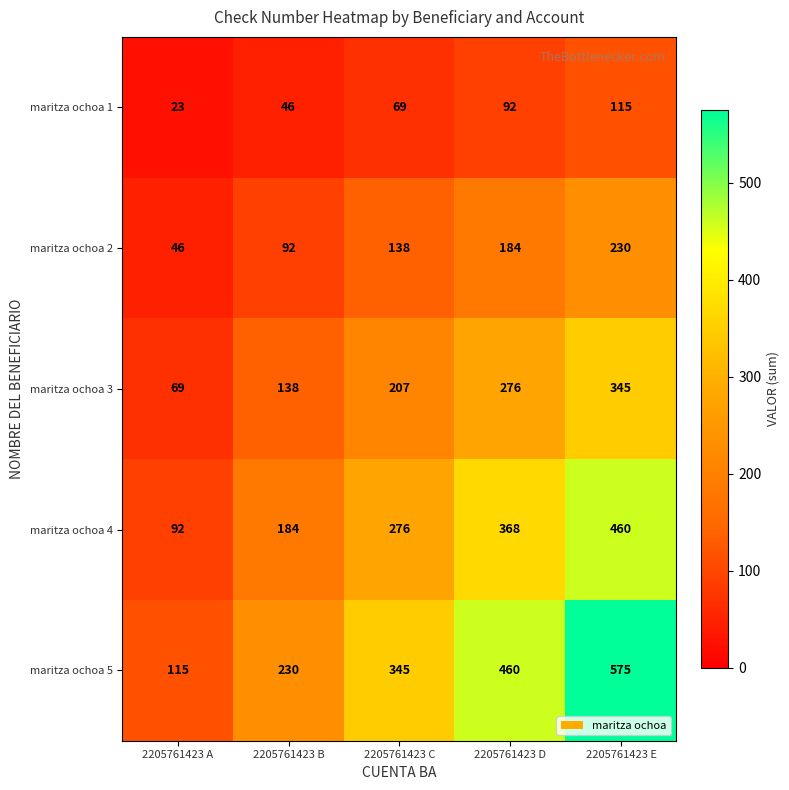

Reading left to right, what are all the values shown in this chart?

maritza ochoa 1: 2205761423 A=23	2205761423 B=46	2205761423 C=69	2205761423 D=92	2205761423 E=115
maritza ochoa 2: 2205761423 A=46	2205761423 B=92	2205761423 C=138	2205761423 D=184	2205761423 E=230
maritza ochoa 3: 2205761423 A=69	2205761423 B=138	2205761423 C=207	2205761423 D=276	2205761423 E=345
maritza ochoa 4: 2205761423 A=92	2205761423 B=184	2205761423 C=276	2205761423 D=368	2205761423 E=460
maritza ochoa 5: 2205761423 A=115	2205761423 B=230	2205761423 C=345	2205761423 D=460	2205761423 E=575